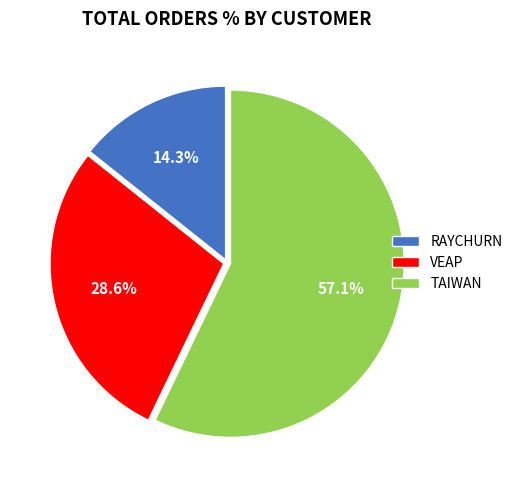

To the nearest percent, what percentage of the pie is RAYCHURN?

14%